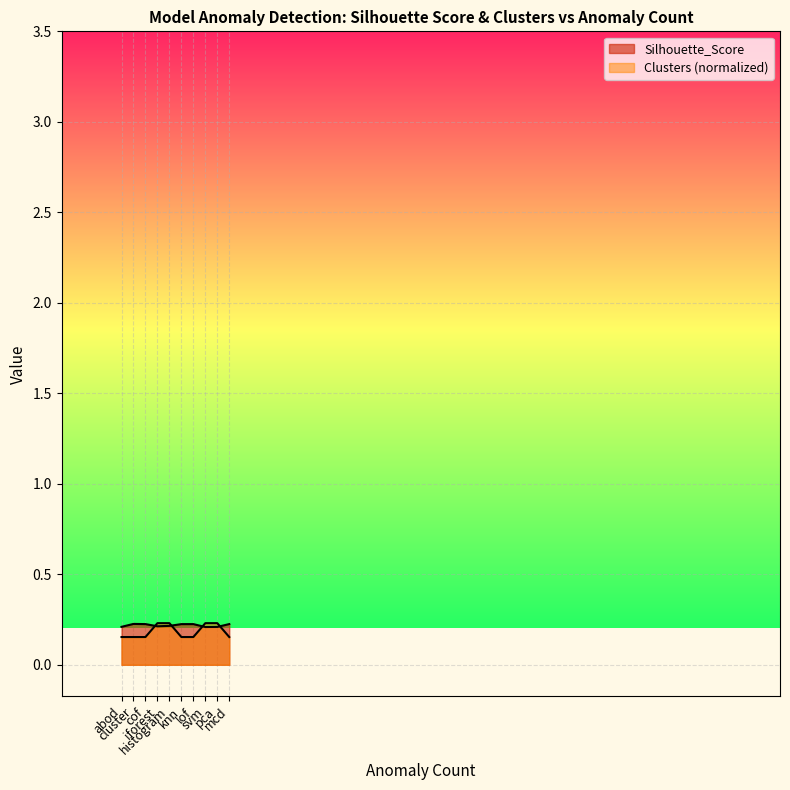

Reading right to left, what are all the values shown in this chart?

Silhouette_Score: 0.2	0.2	0.2	0.2	0.2	0.2	0.2	0.2	0.2	0.2
Clusters: 0.2	0.2	0.2	0.2	0.2	0.2	0.2	0.2	0.2	0.2